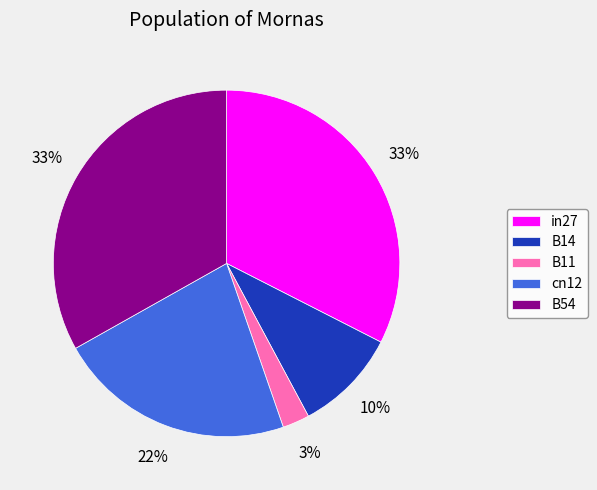

Which has a higher value, cn12 or B54?

B54